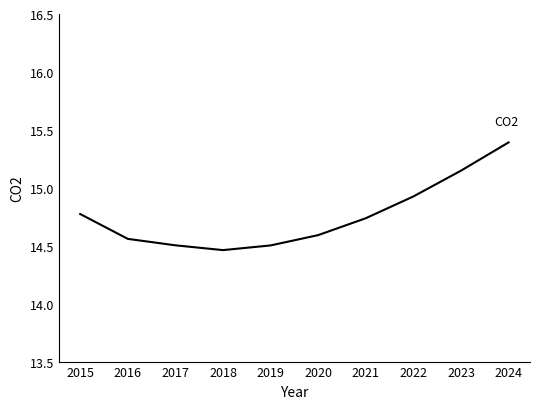

The value at 2020 is 25.5. True or false?

False